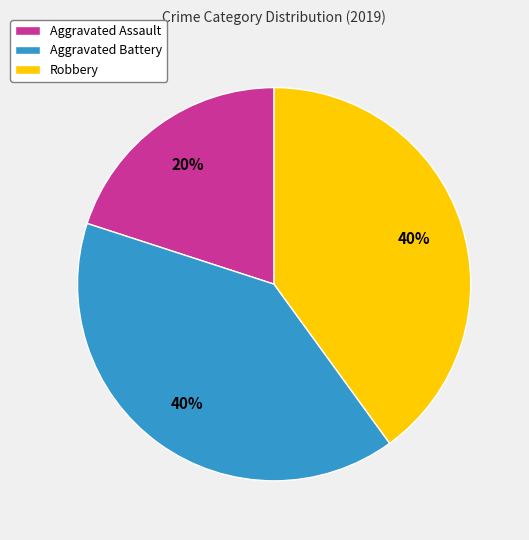

To the nearest percent, what is the average slice percentage?

33%